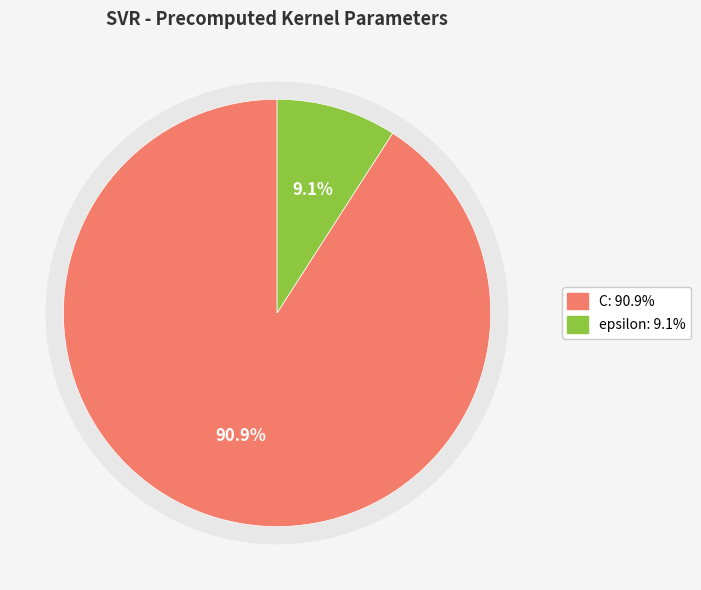

Is there any slice that represents more than half of the pie?

Yes